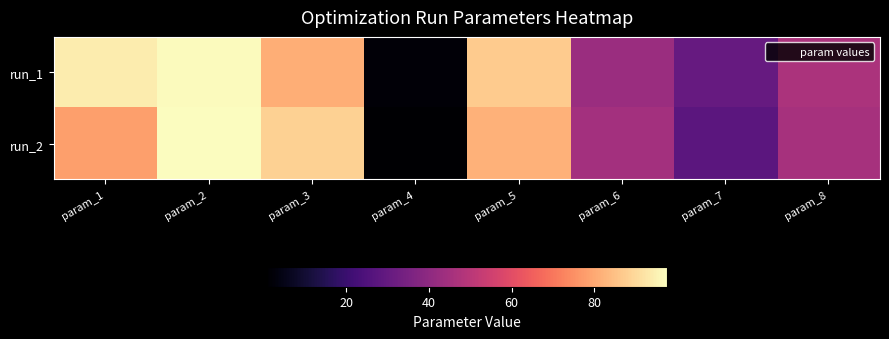

Reading left to right, extract all data points from this chart.

run_1: param_1=94.1	param_2=97.1	param_3=81.0	param_4=2.3	param_5=87.1	param_6=43.1	param_7=30.5	param_8=46.9
run_2: param_1=78.1	param_2=97.5	param_3=88.2	param_4=0.9	param_5=81.7	param_6=44.8	param_7=27.8	param_8=45.6